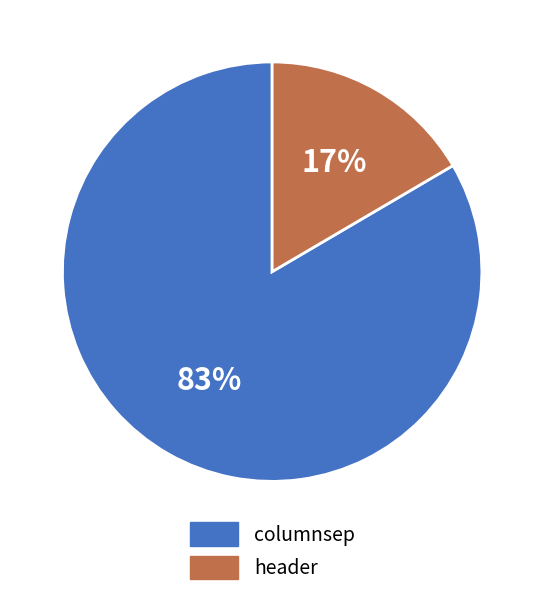

True or false: header accounts for 17% of the total.

True